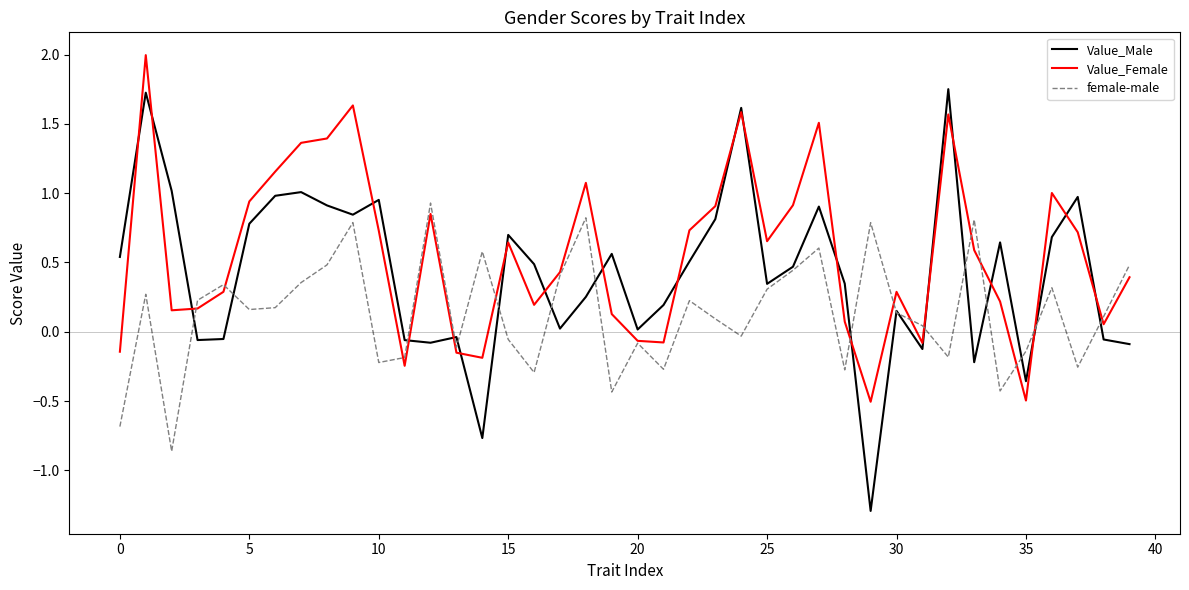

List the series in order of their peak value, lowest first.

female-male, Value_Male, Value_Female